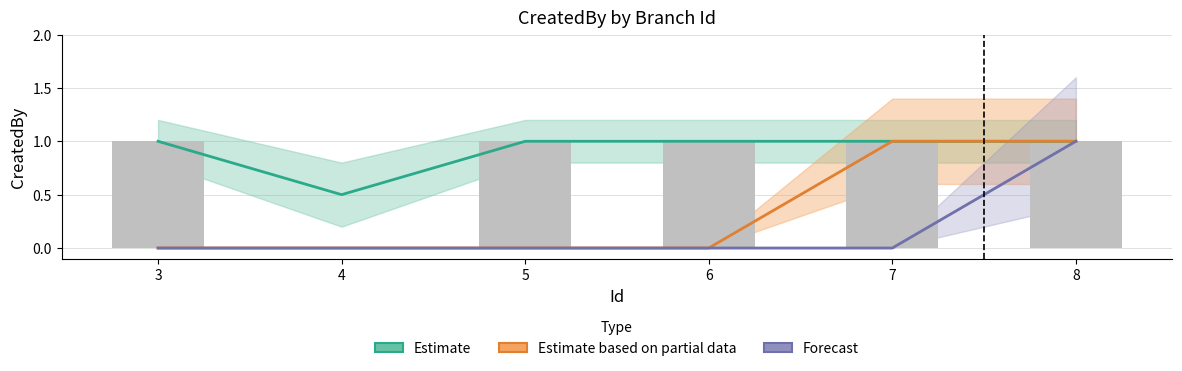

Reading right to left, list all the values displayed in this chart.

Estimate: 8=1.0	7=1.0	6=1.0	5=1.0	4=0.5	3=1.0
Estimate based on partial data: 8=1.0	7=1.0	6=0.0	5=0.0	4=0.0	3=0.0
Forecast: 8=1.0	7=0.0	6=0.0	5=0.0	4=0.0	3=0.0